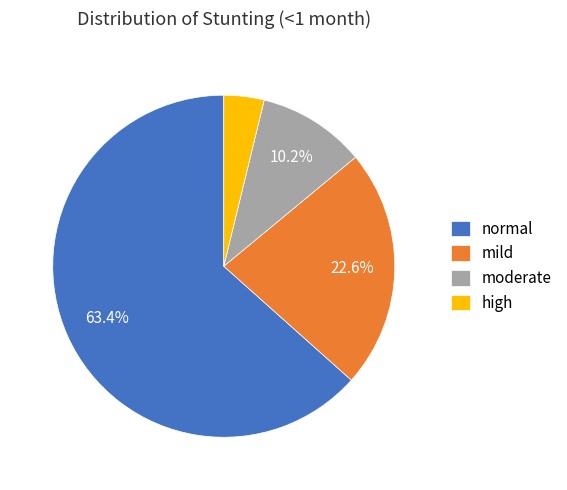

True or false: moderate accounts for 10% of the total.

True